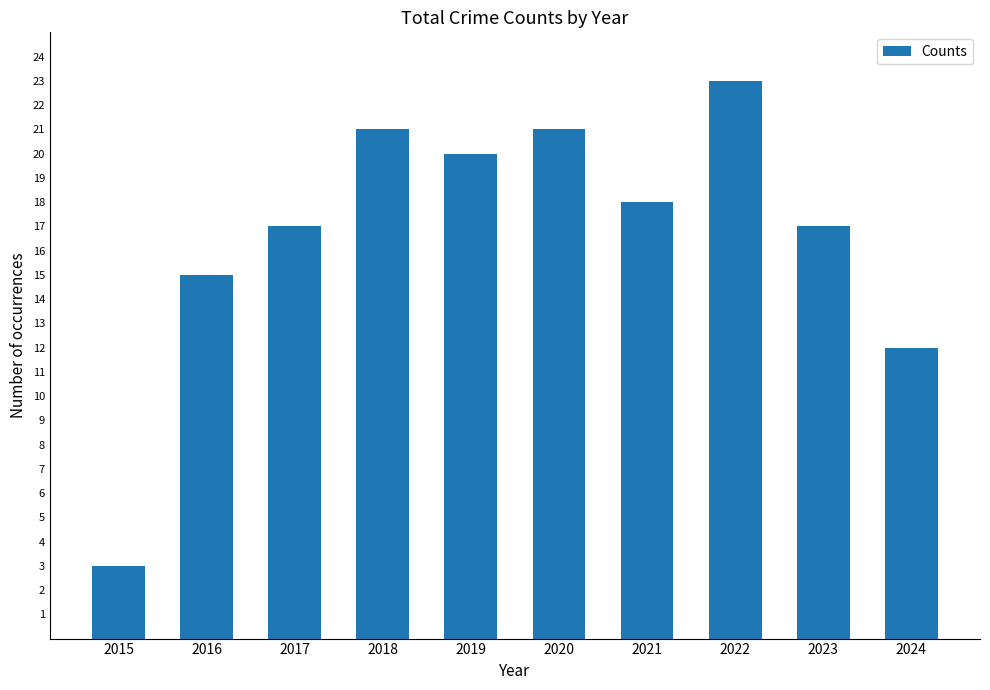

Reading left to right, transcribe all the data shown in this chart.

2015=3	2016=15	2017=17	2018=21	2019=20	2020=21	2021=18	2022=23	2023=17	2024=12